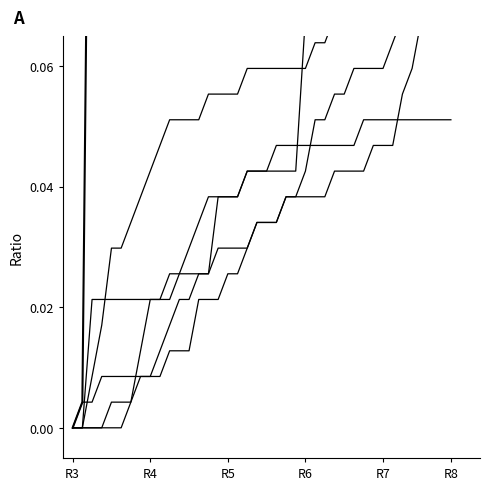

How many series are shown in this chart?

6